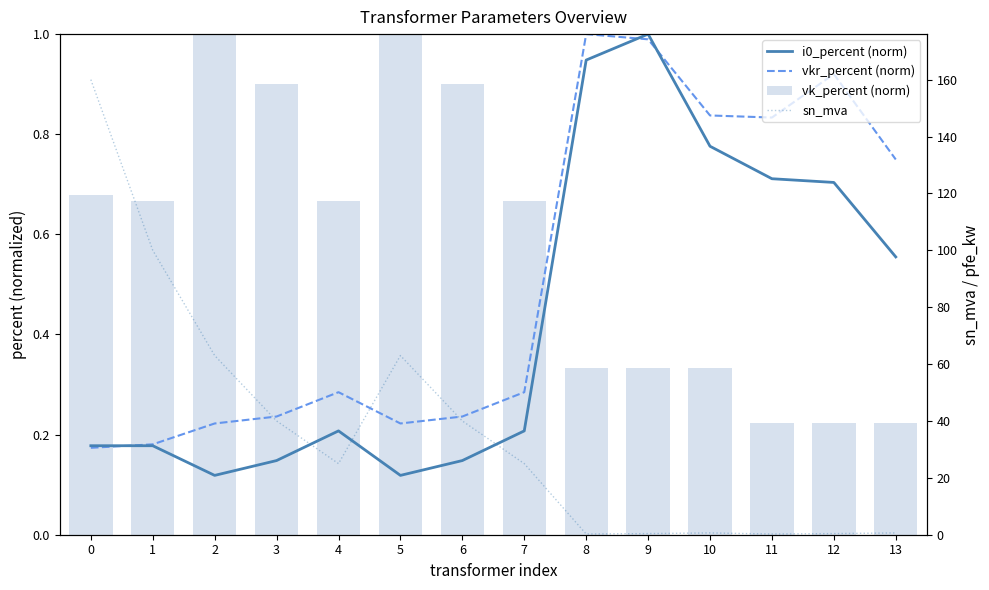

True or false: sn_mva has a value of 63.0 at 2.

True